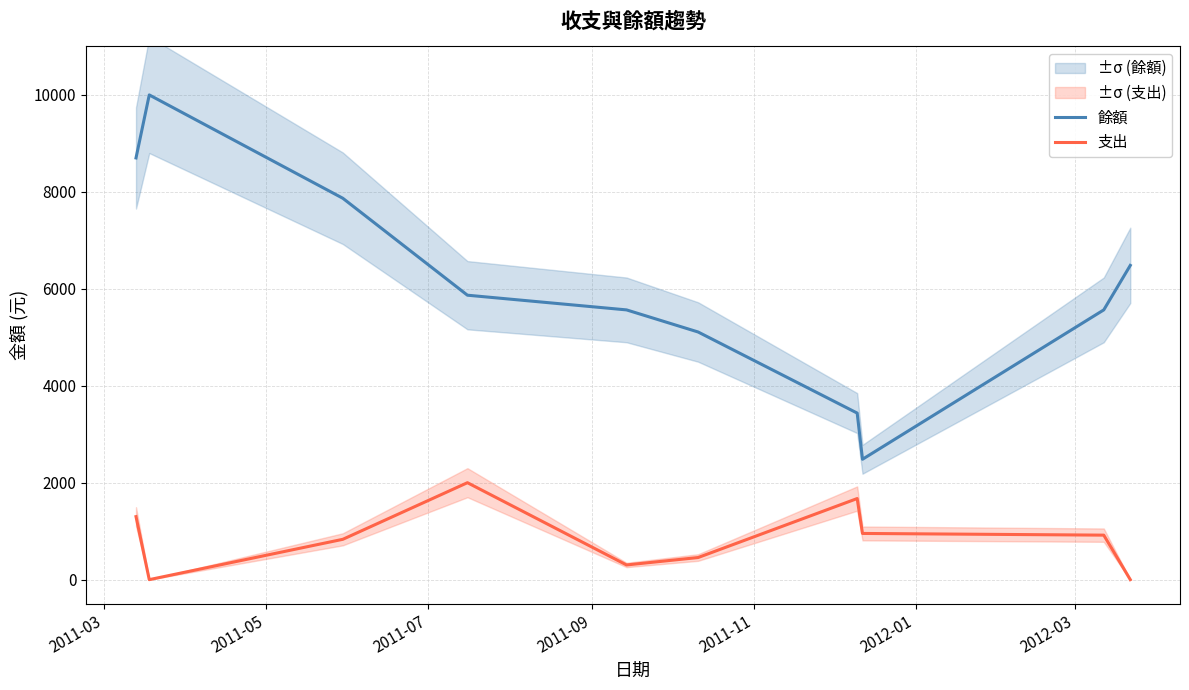

What is the difference between the second highest and minimum values in the 餘額 series?

6217